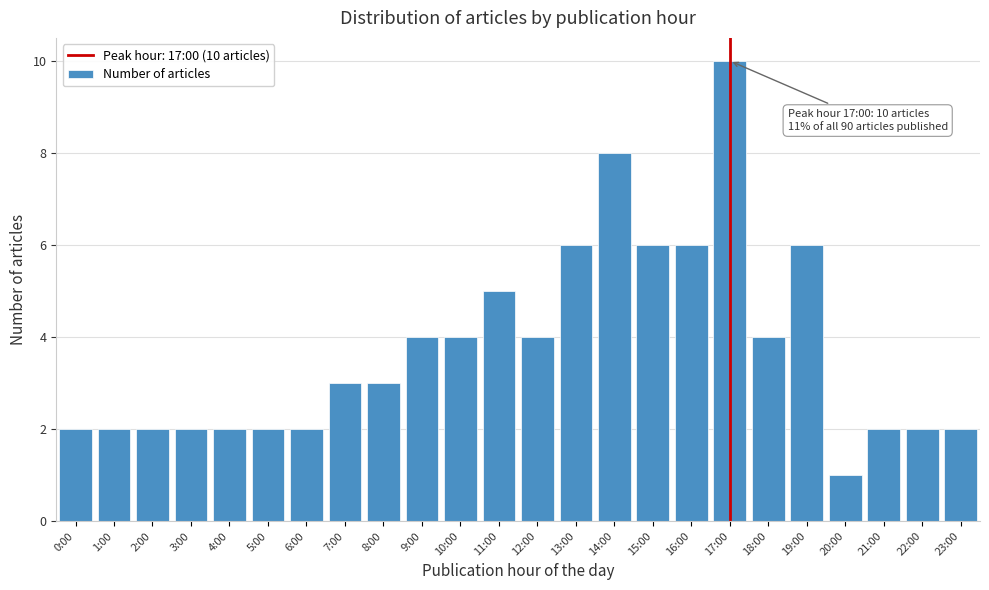

Reading left to right, extract all data points from this chart.

0:00=2	1:00=2	2:00=2	3:00=2	4:00=2	5:00=2	6:00=2	7:00=3	8:00=3	9:00=4	10:00=4	11:00=5	12:00=4	13:00=6	14:00=8	15:00=6	16:00=6	17:00=10	18:00=4	19:00=6	20:00=1	21:00=2	22:00=2	23:00=2